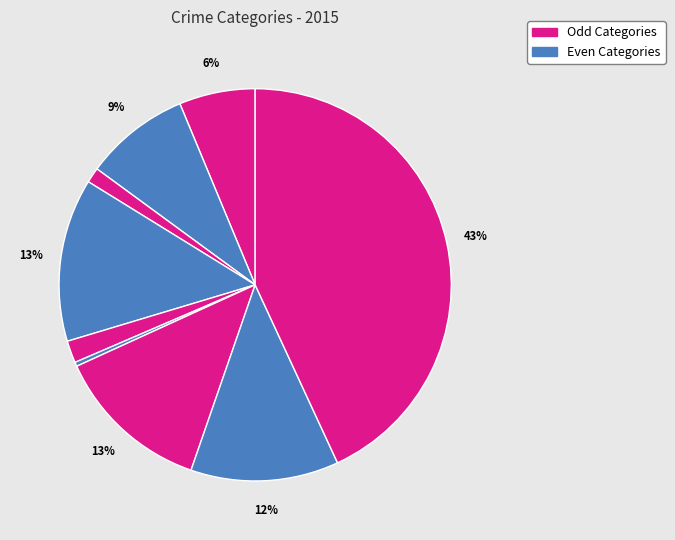

How many slices are in this pie chart?

9